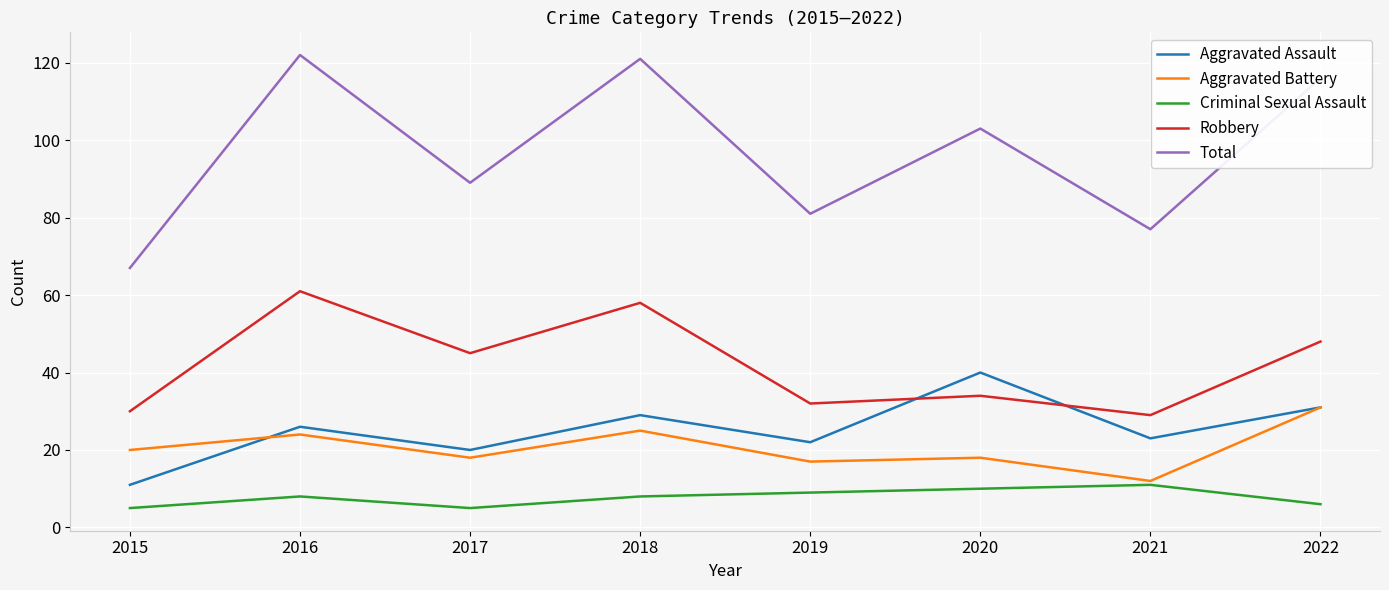

At how many categories does at least one series exceed 57?

8